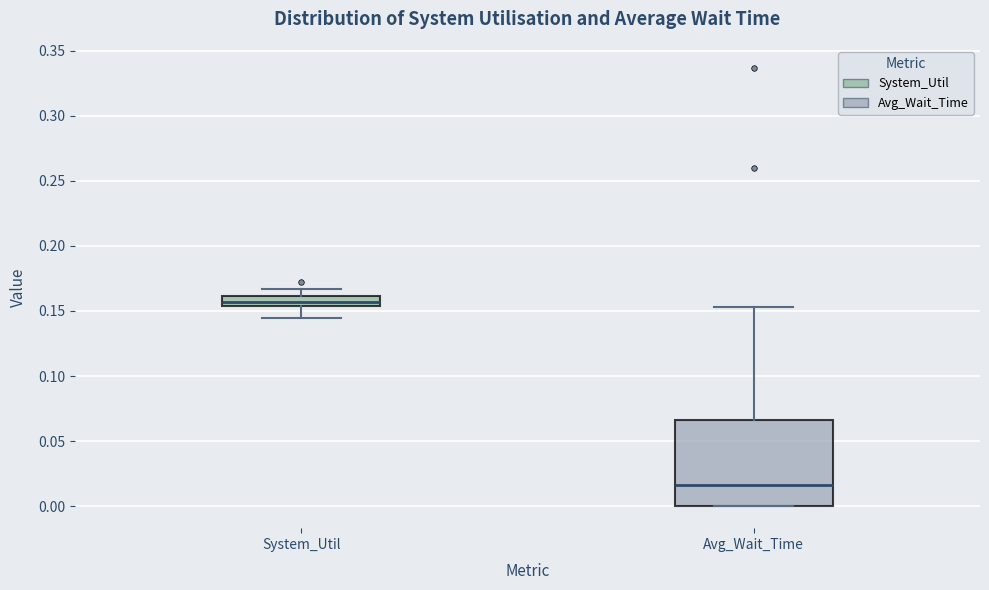

Comparing the boxes themselves (not the whiskers), which one is the tallest?

Avg_Wait_Time